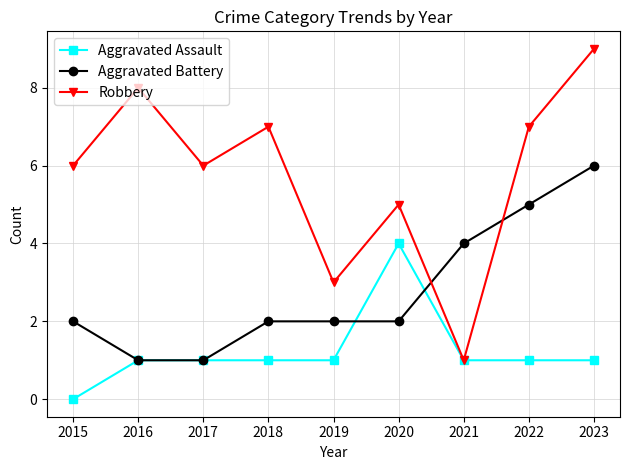

What is the spread (max minus min) of values at 2022?

6